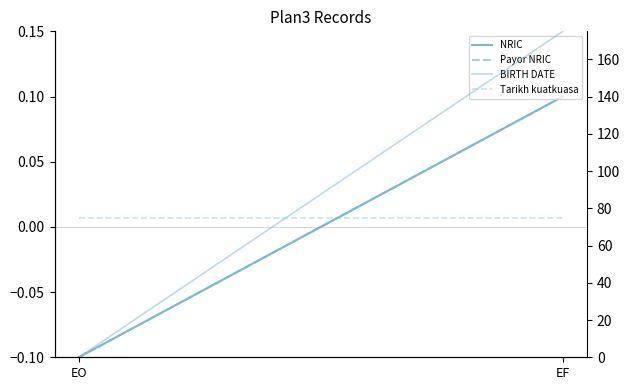

What is the smallest value displayed?

-0.1